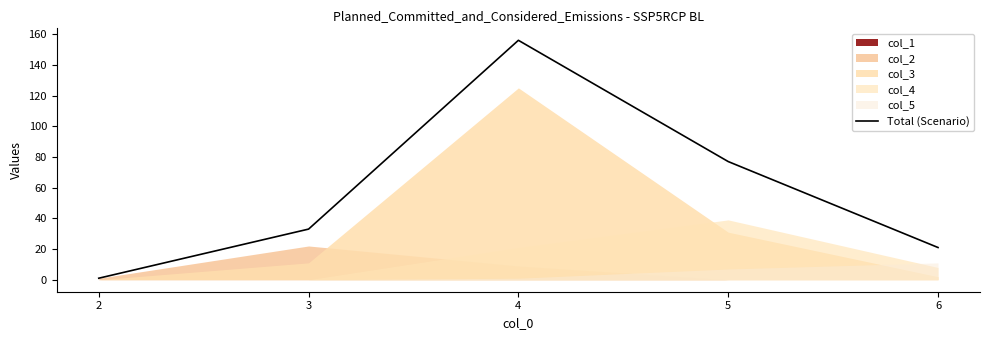

Reading left to right, what are all the values shown in this chart?

2=1	3=33	4=156	5=77	6=21